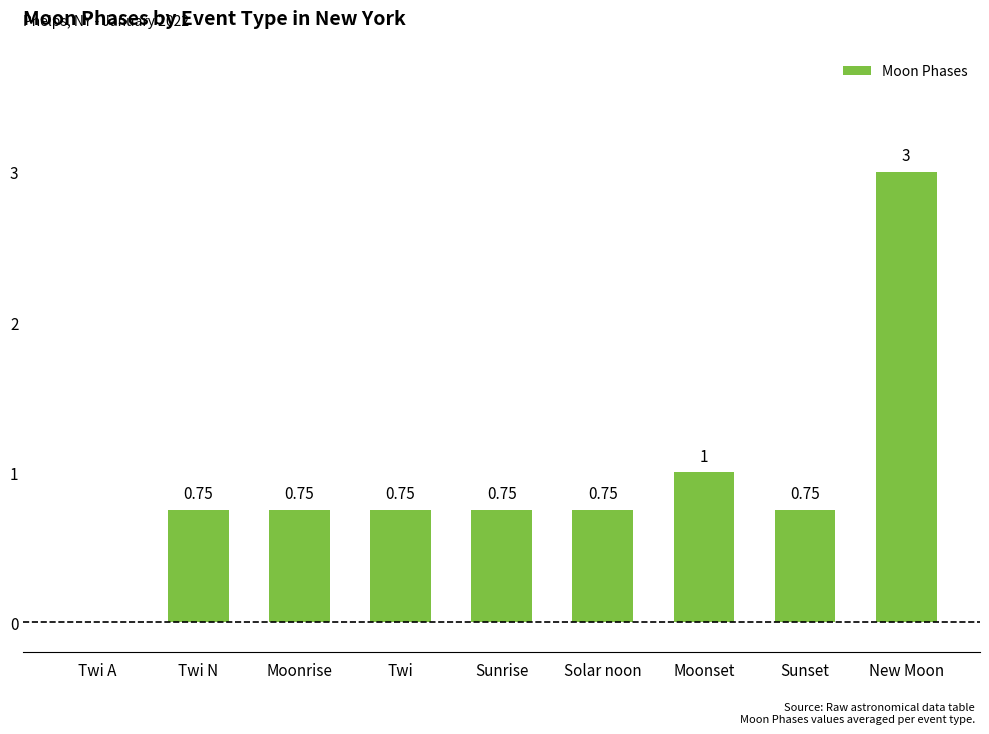

What is the sum of the values at Sunset and New Moon?

3.8